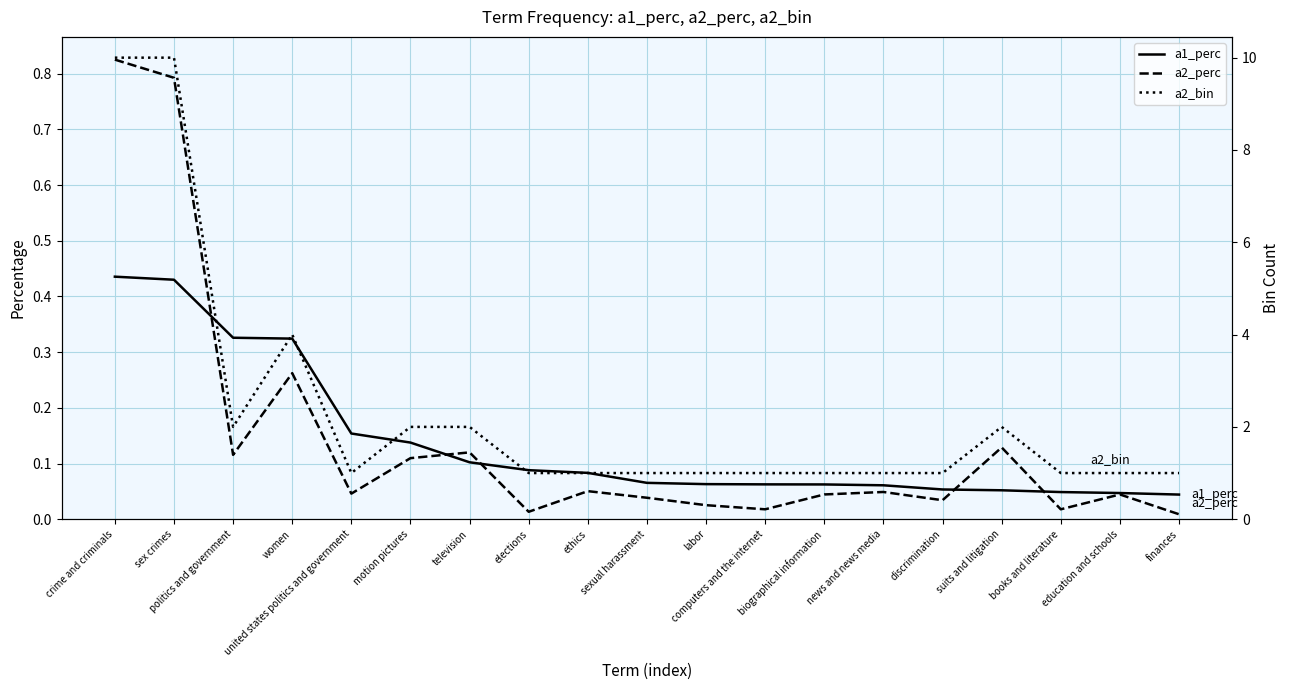

Which series has the largest range (max minus min)?

a2_bin